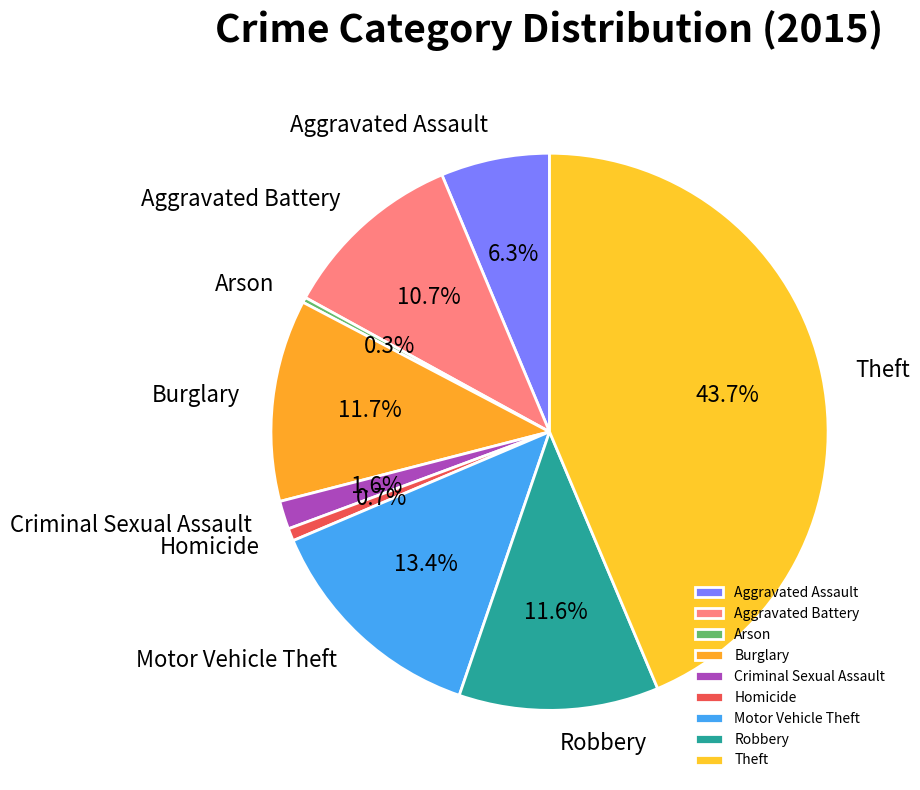

Which category has the biggest portion of the pie?

Theft